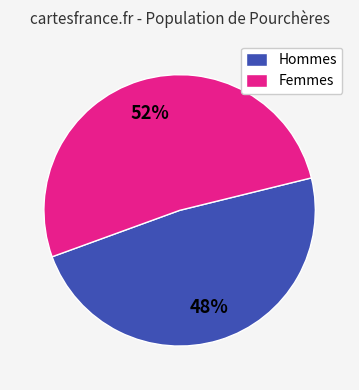

Rank the categories by value from highest to lowest.

Femmes, Hommes